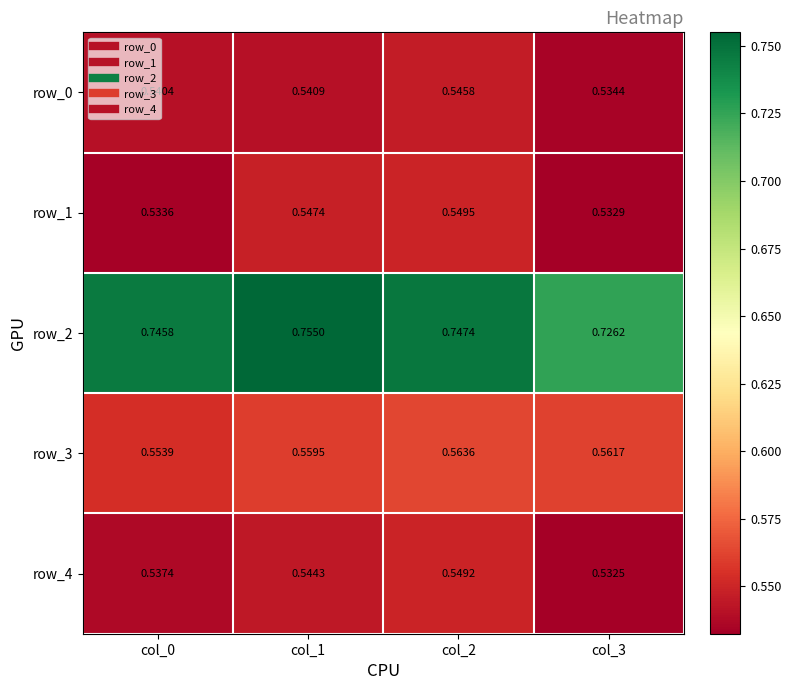

At which category does the chart reach its minimum across all series?

col_3